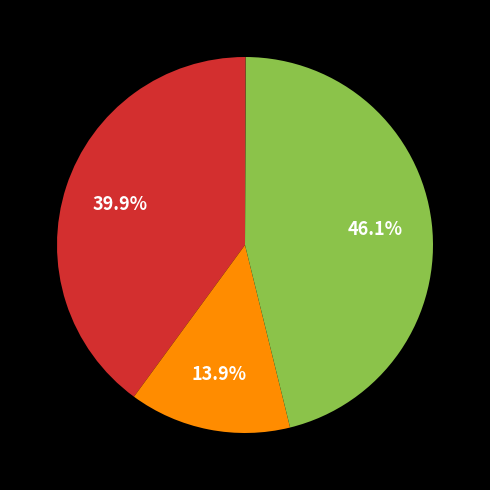

Is there any slice that represents more than half of the pie?

No